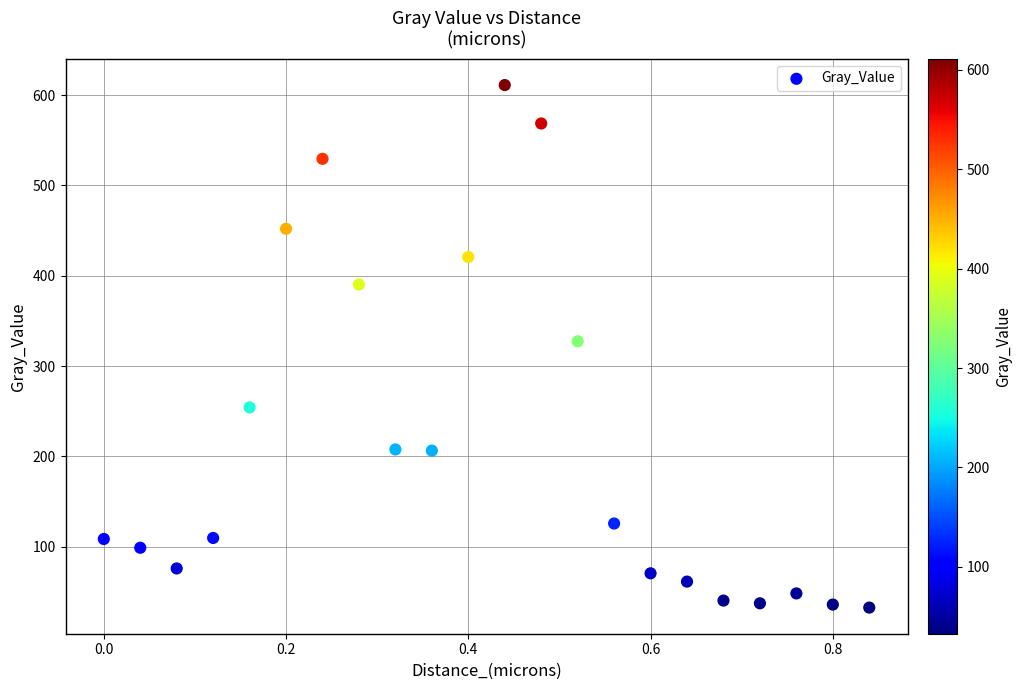

What is the range of X values (max minus min)?

0.8